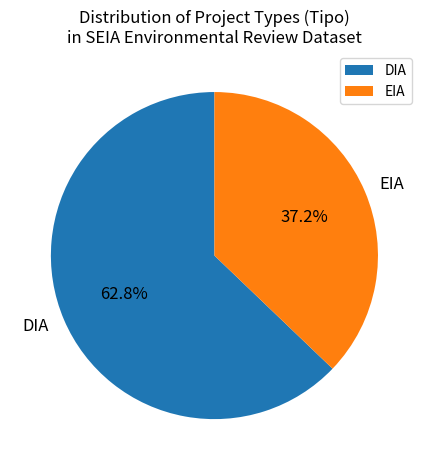

Does any single category account for the majority?

Yes